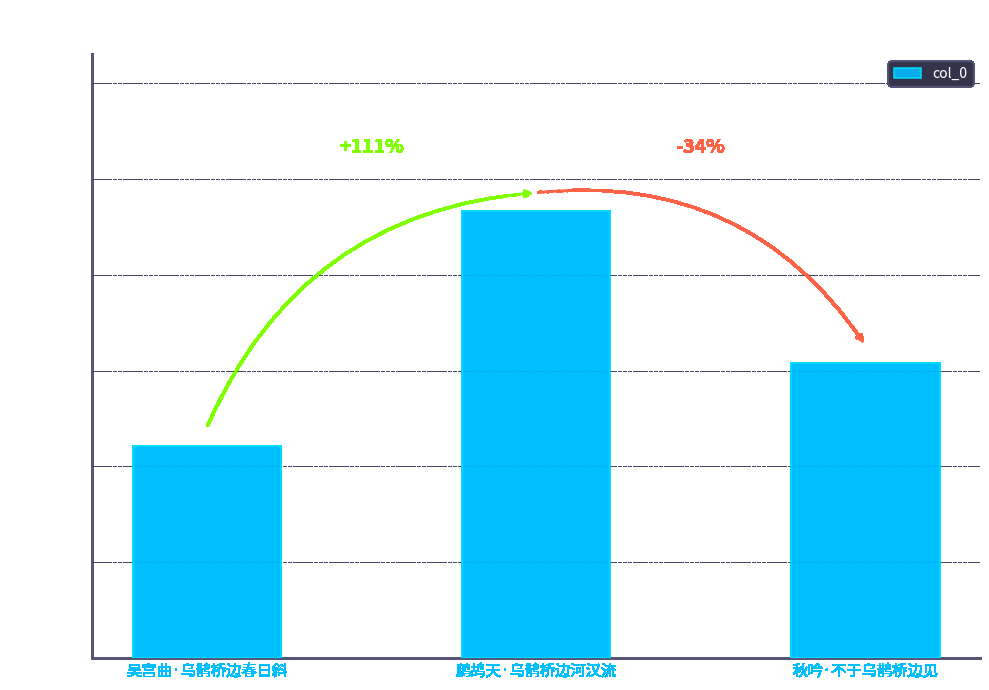

Does the chart contain stacked bars?

No